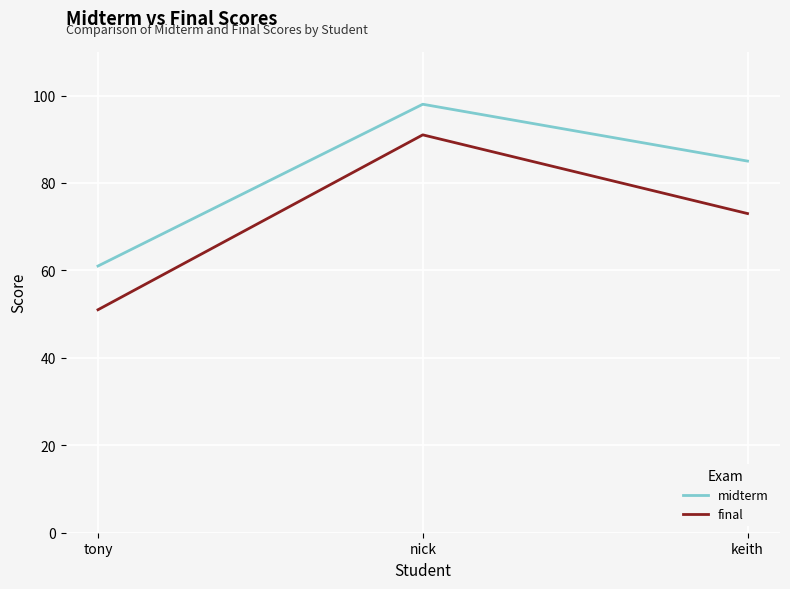

Where does the midterm series first go above 85?

nick